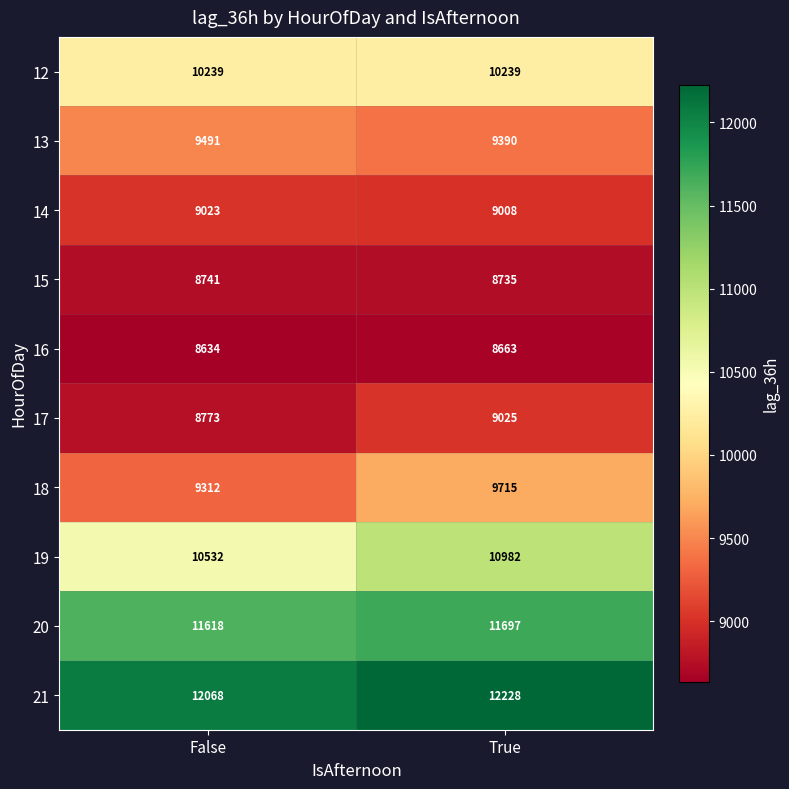

At which category is the sum across all series the highest?

True